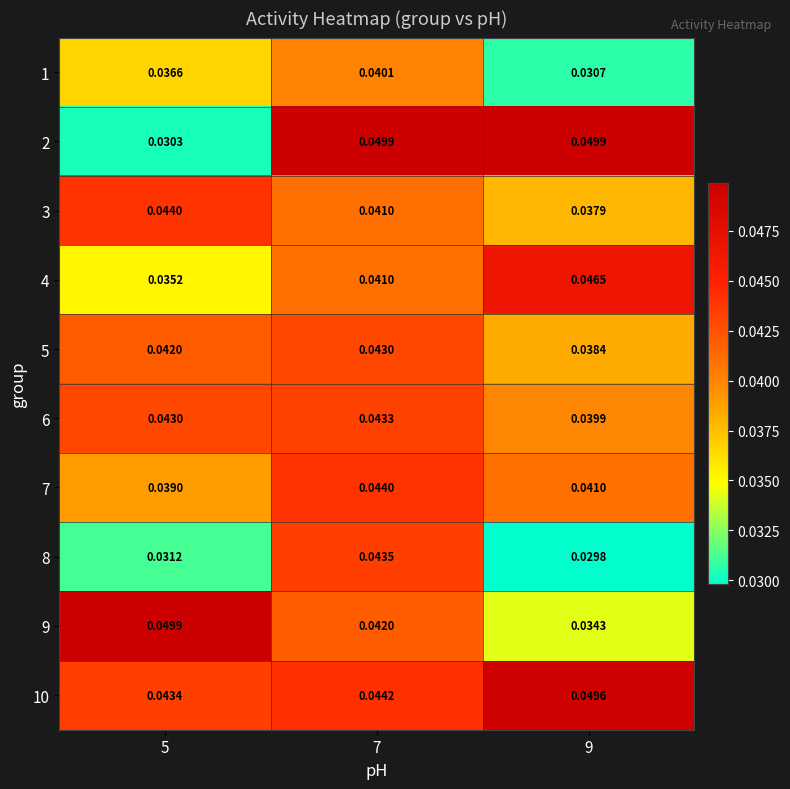

Count the number of categories in the chart.

3